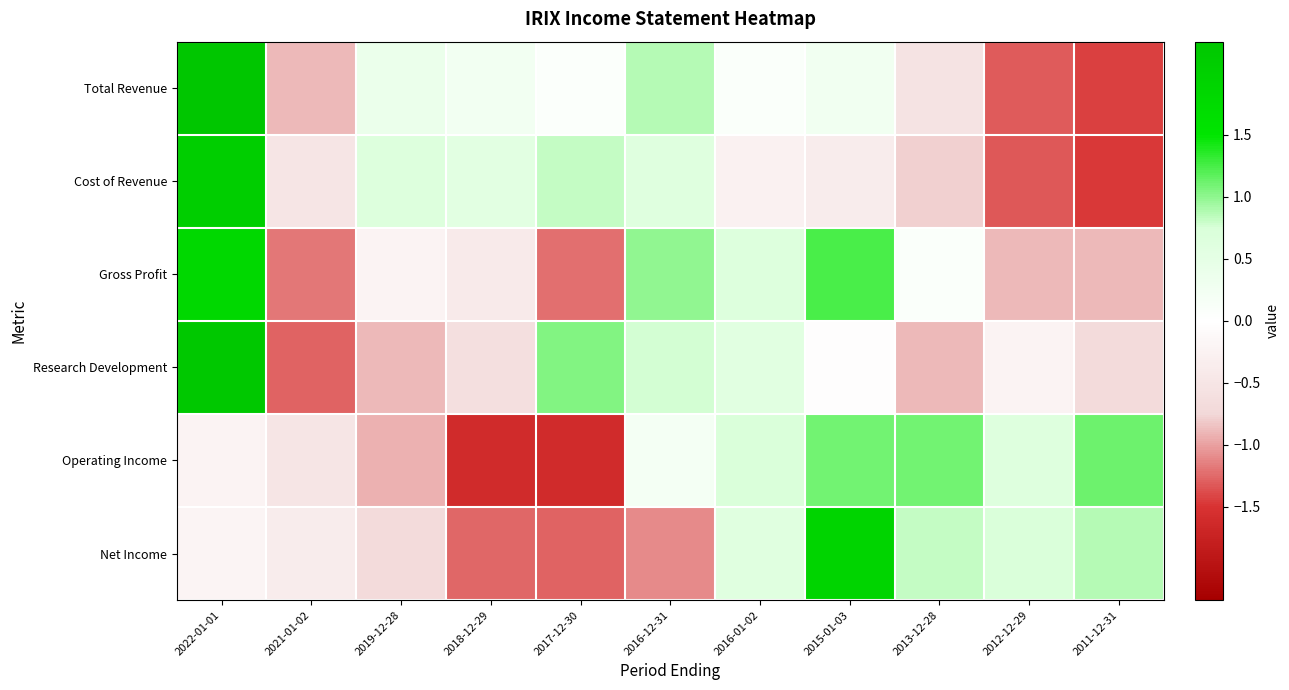

What is the spread (max minus min) of values at 2018-12-29?

2.2